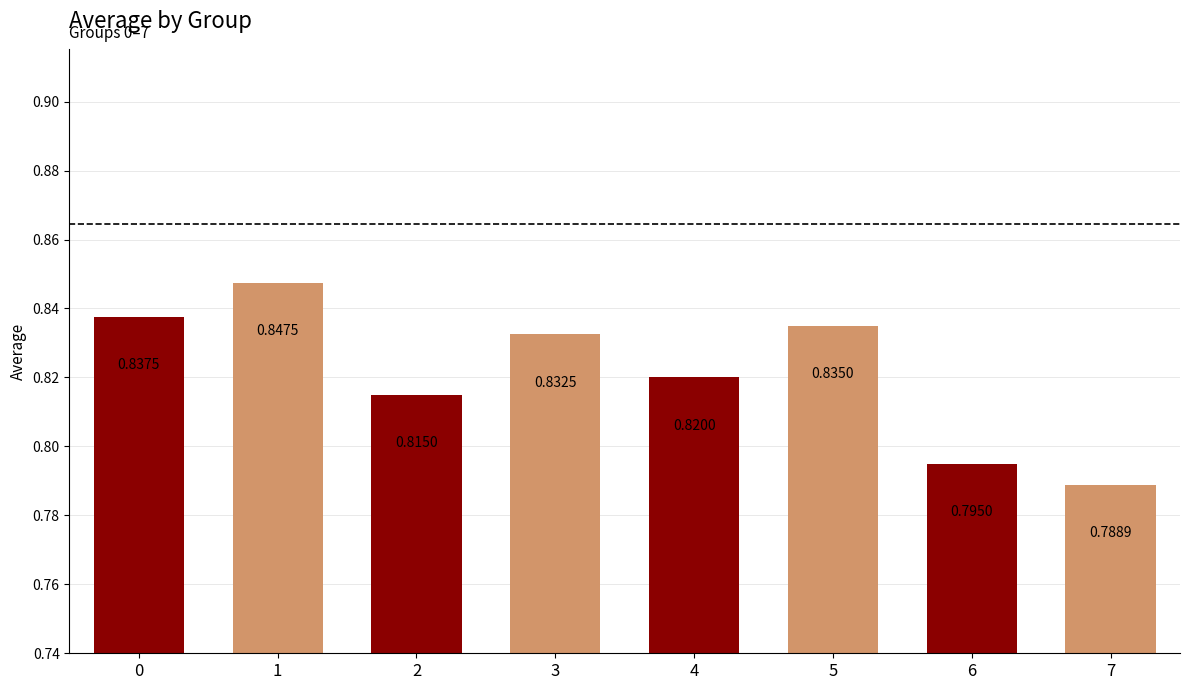

Are the bars grouped side by side (vs. stacked)?

No